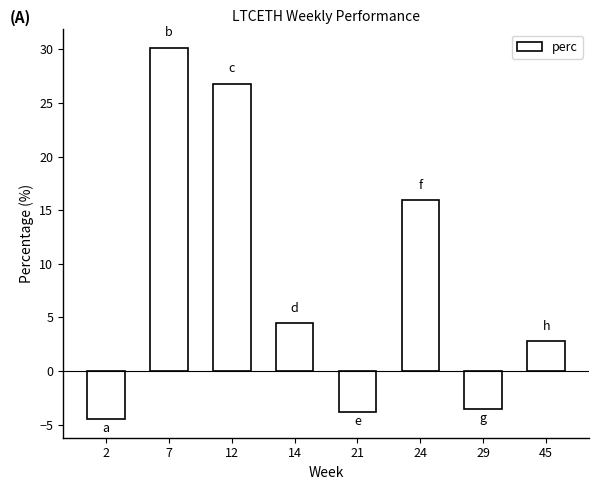

Reading left to right, what are all the values shown in this chart?

2=-4.5	7=30.1	12=26.8	14=4.4	21=-3.9	24=15.9	29=-3.5	45=2.8